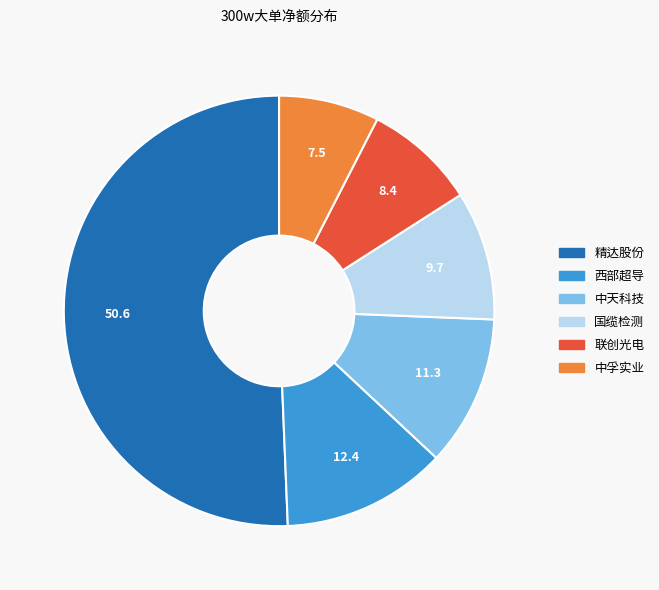

What is the ratio of the value at 中天科技 to the value at 西部超导?

0.9